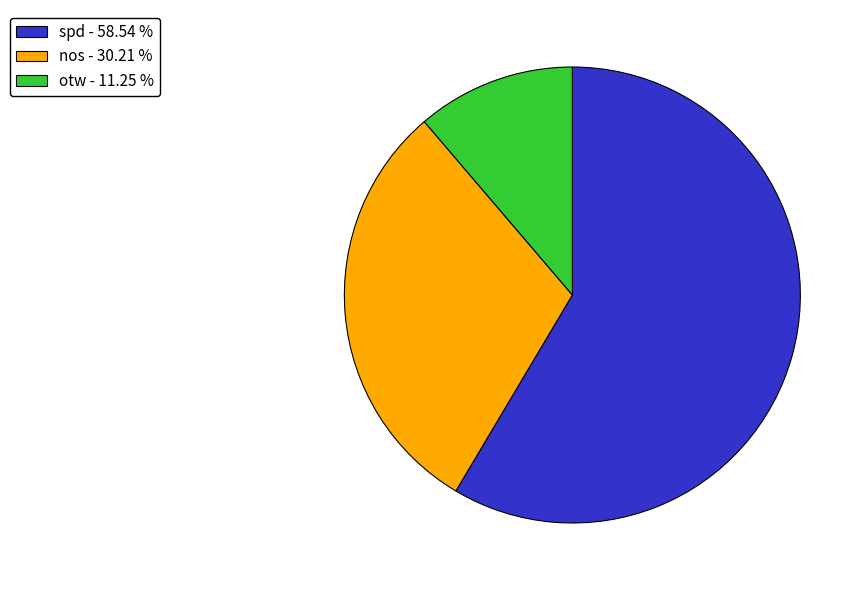

What is the majority slice?

spd